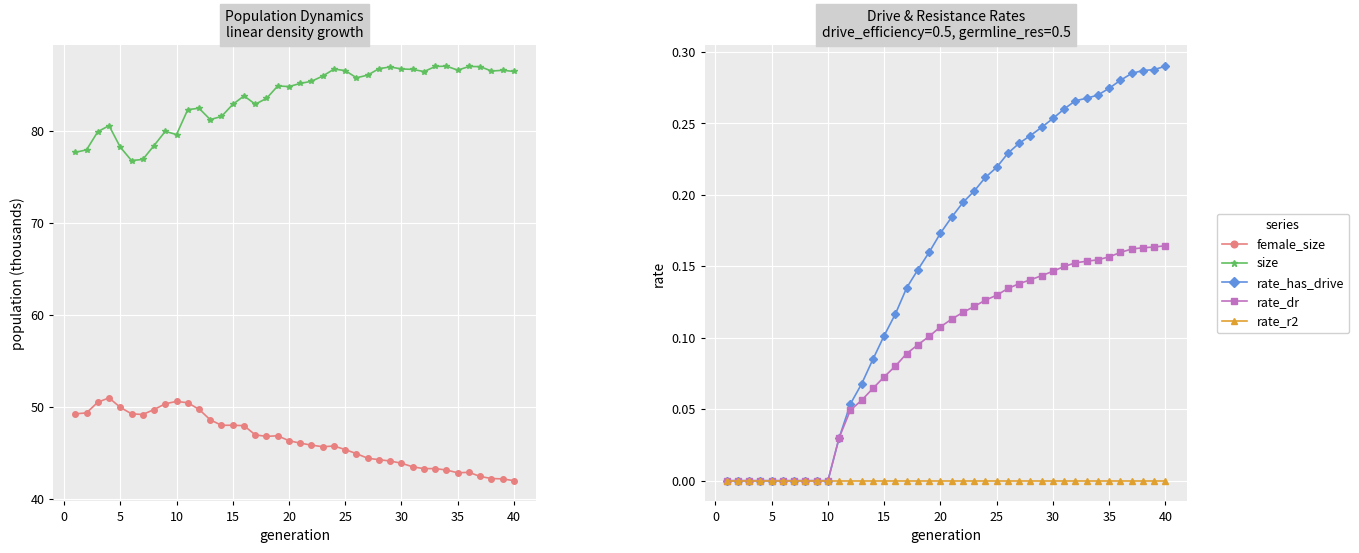

How many lines are shown in the chart?

5